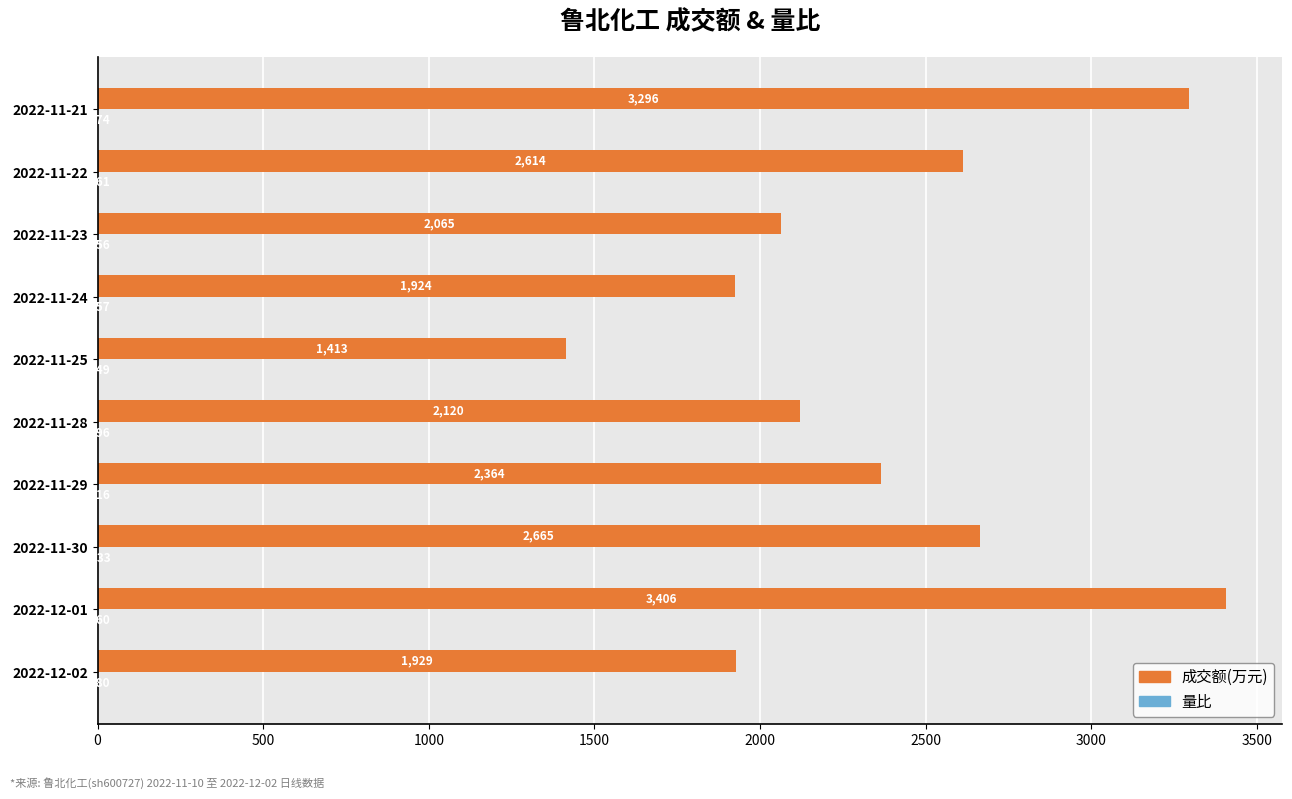

Which series changed the most between 2022-11-30 and 2022-11-24?

成交额(万元)